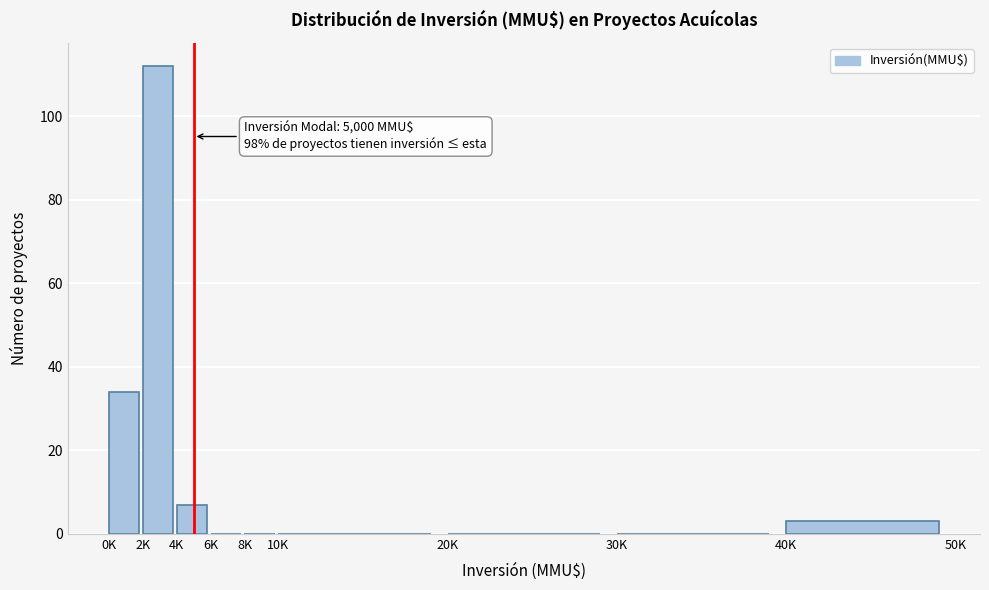

Reading right to left, extract all data points from this chart.

40K=3	30K=0	20K=0	10K=0	8K=0	6K=0	4K=7	2K=112	0K=34